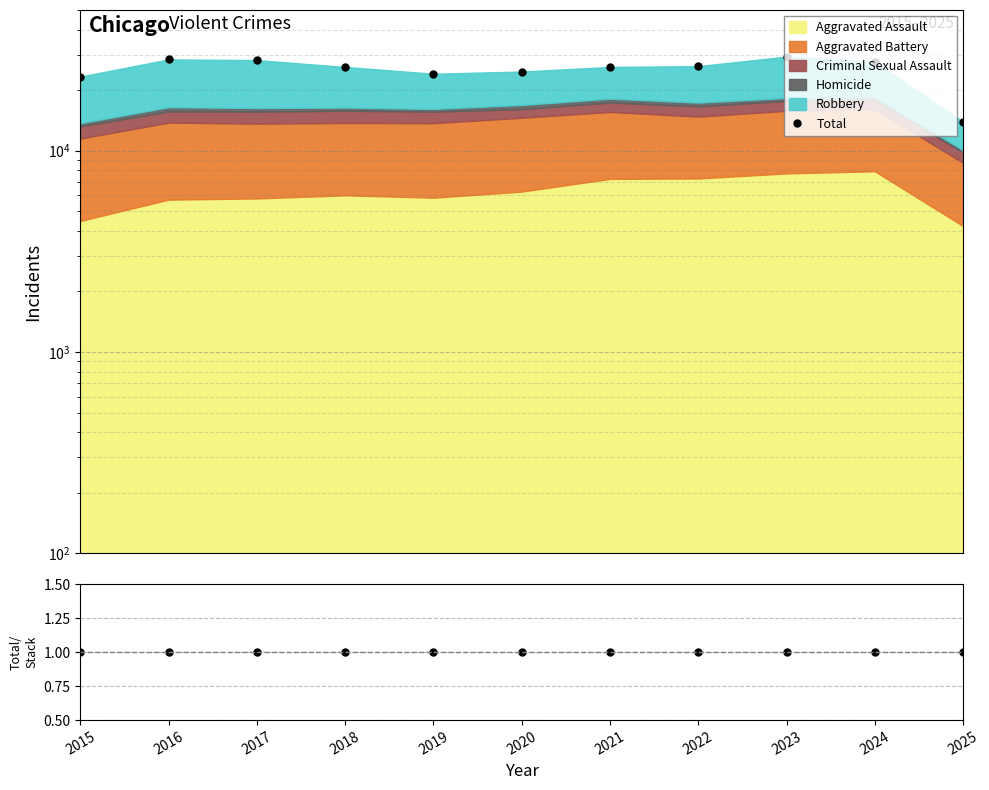

What is the approximate value of Total/Stack at 2017?

1